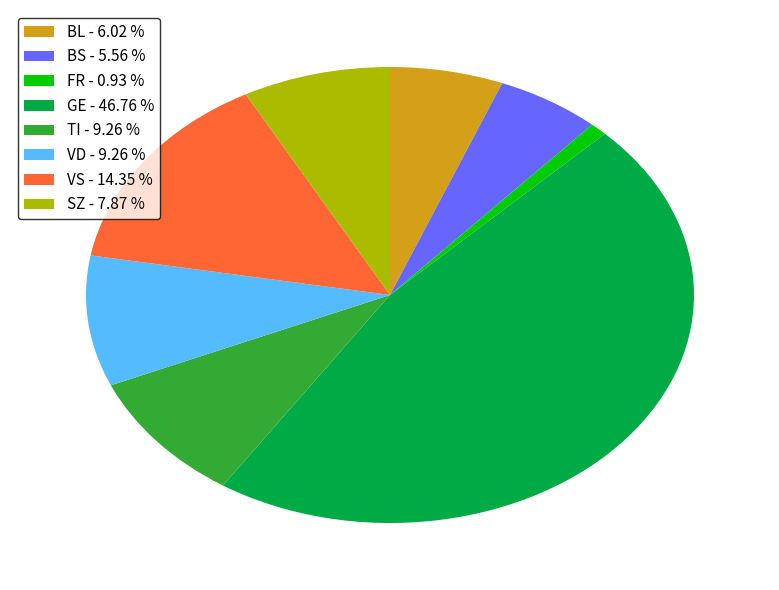

Is BS - 5.56 % the majority of the pie?

No